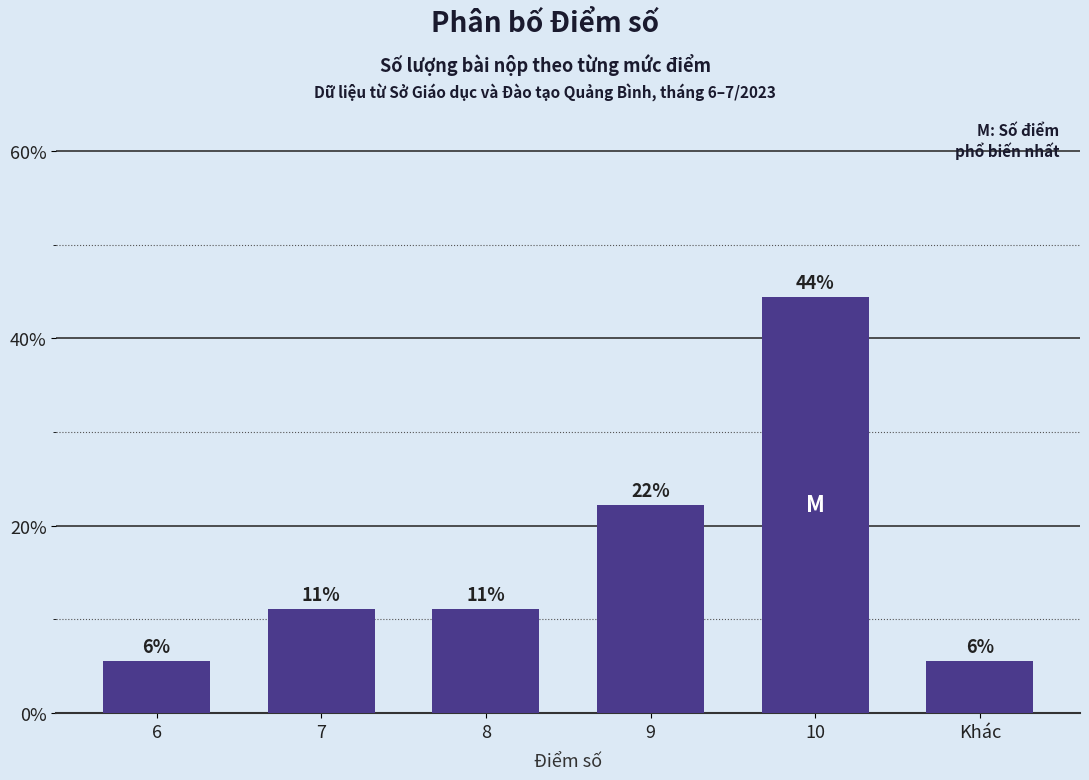

At which label is the value closest to 25?

9